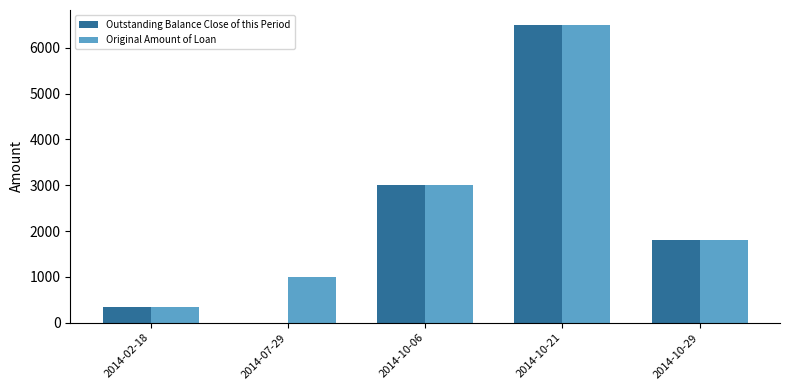

At which label is Original Amount of Loan closest to 3424?

2014-10-06